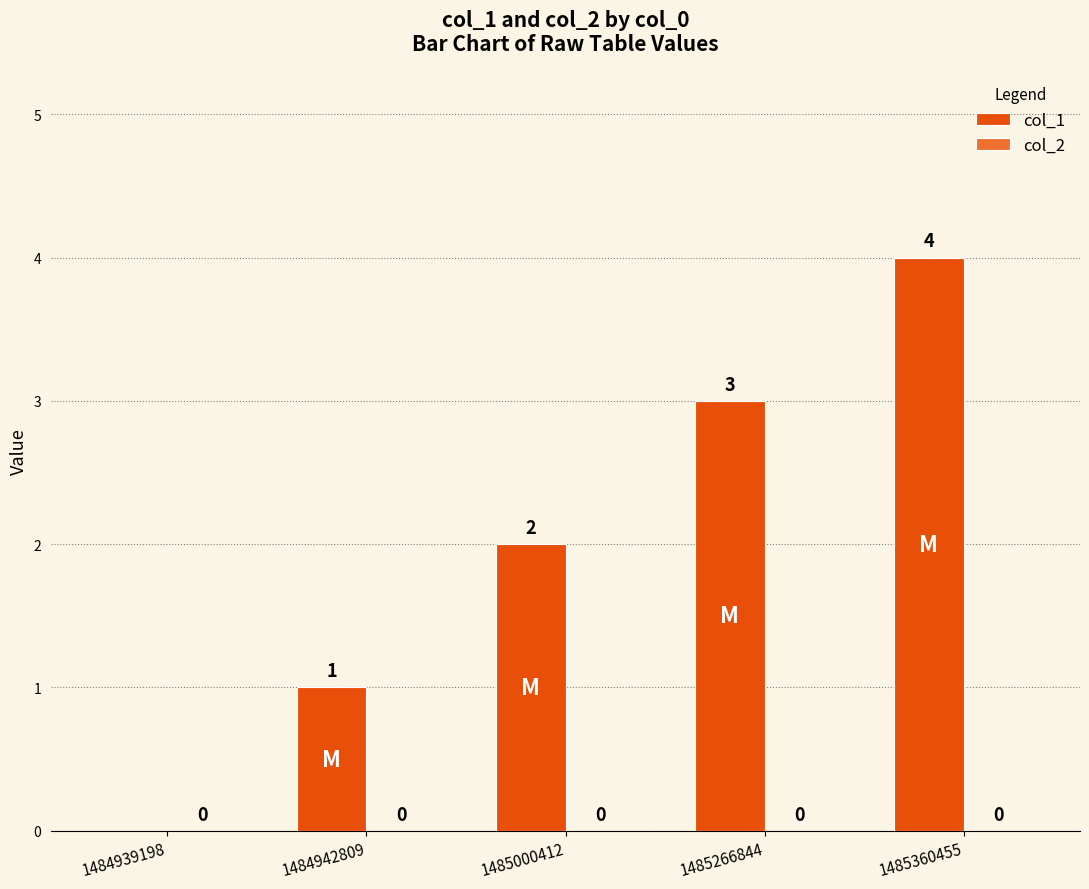

What is the sum of all values?

10